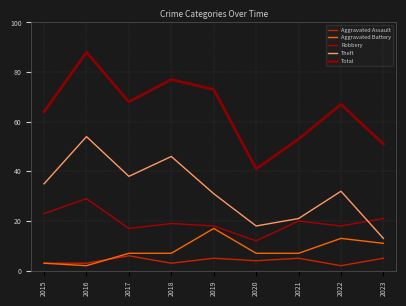

Reading left to right, what are all the values shown in this chart?

Aggravated Assault: 3	3	6	3	5	4	5	2	5
Aggravated Battery: 3	2	7	7	17	7	7	13	11
Robbery: 23	29	17	19	18	12	20	18	21
Theft: 35	54	38	46	31	18	21	32	13
Total: 64	88	68	77	73	41	53	67	51